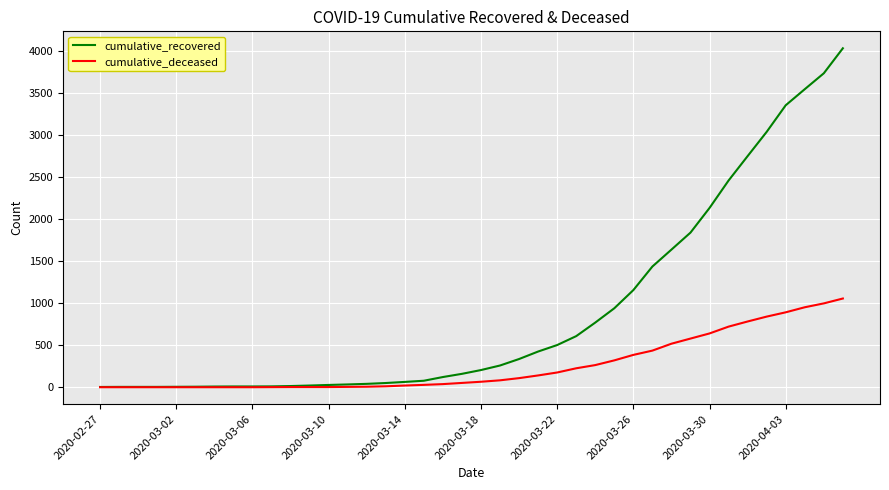

What is the average value of the cumulative_recovered series?

894